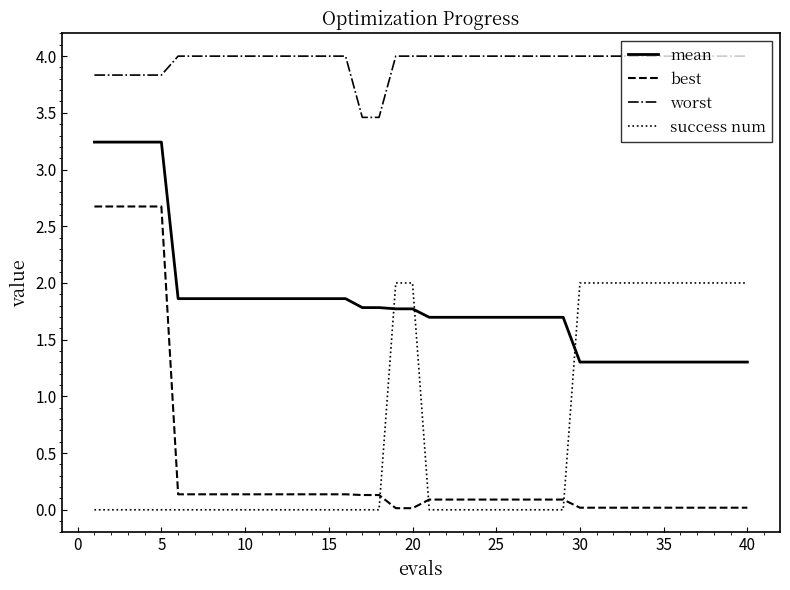

What is the greatest value displayed?

4.0